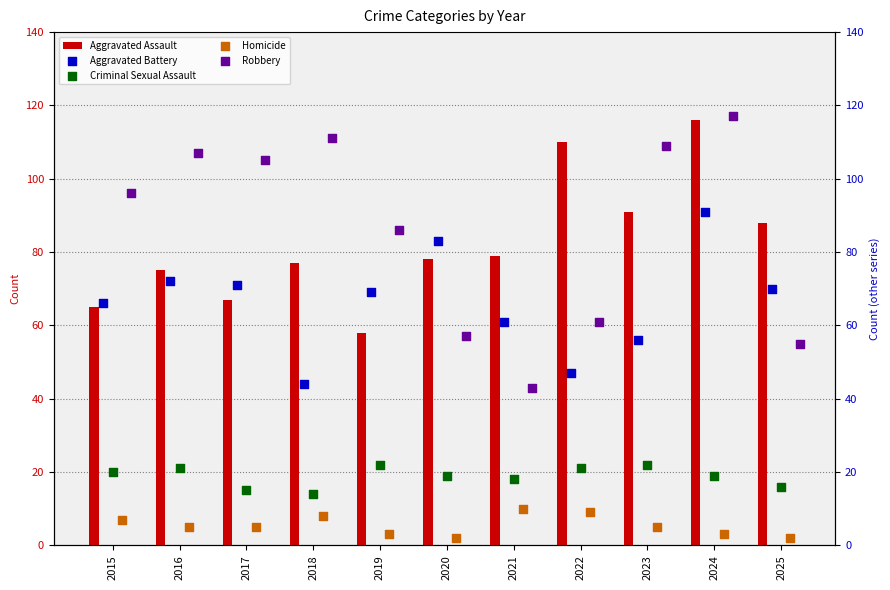

What are all the series names shown in the legend?

Aggravated Assault, Aggravated Battery, Criminal Sexual Assault, Homicide, Robbery